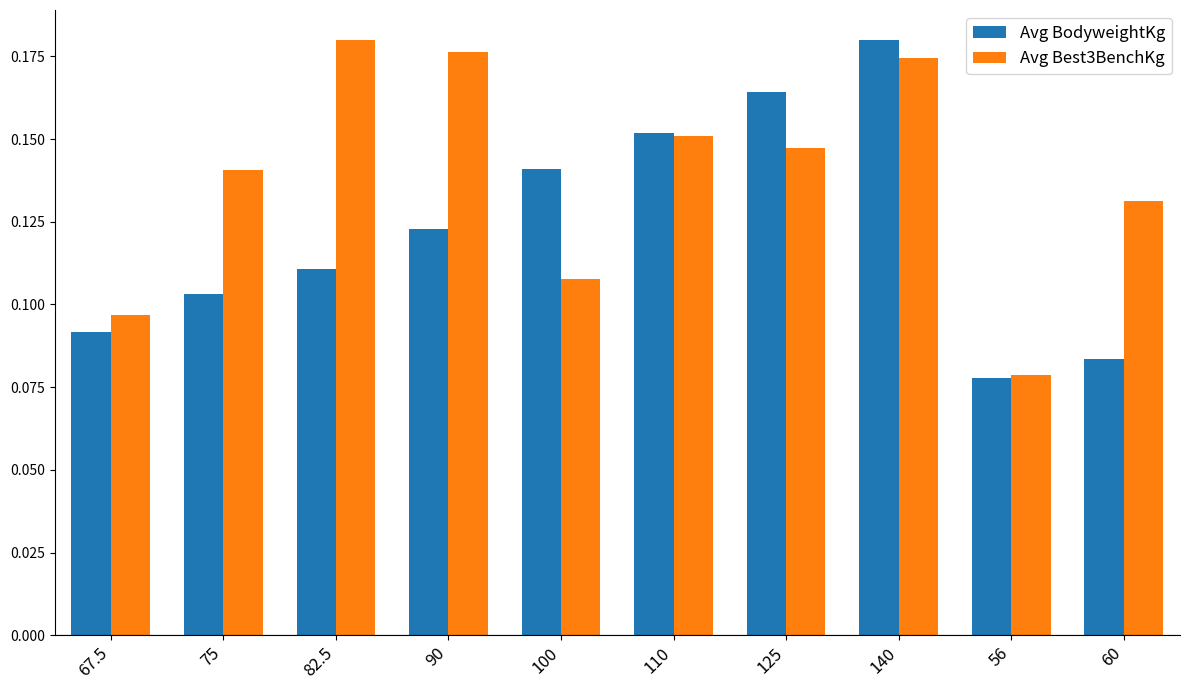

Which series changed the most between 75 and 110?

Avg BodyweightKg